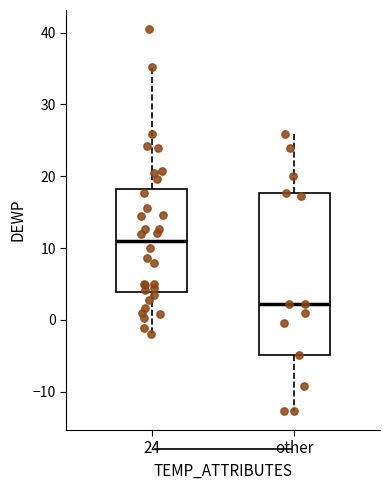

Which box's median line is the highest?

24